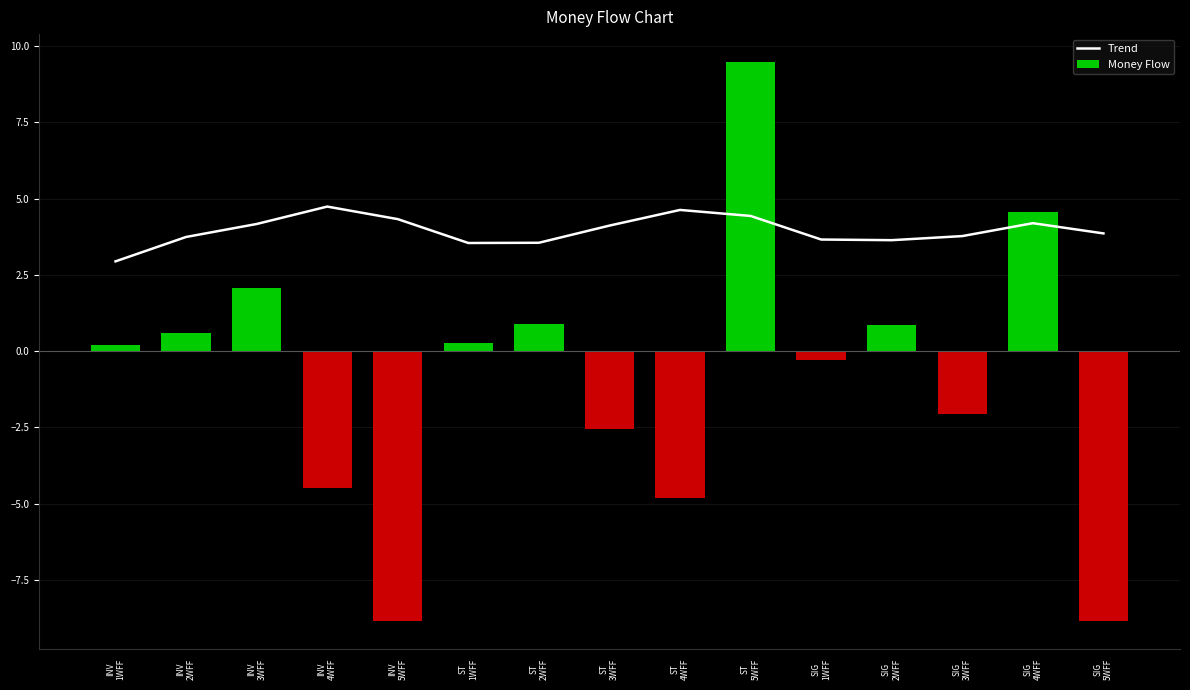

What is the sum of all Trend values?

59.3